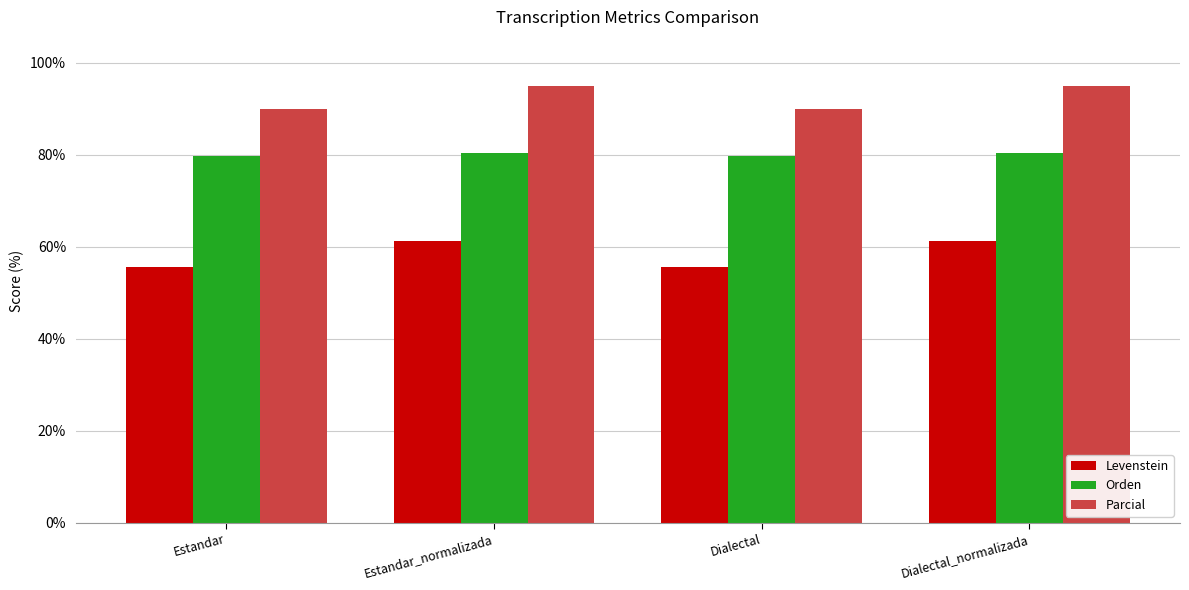

What is the approximate value of Orden at Dialectal_normalizada?

80.3